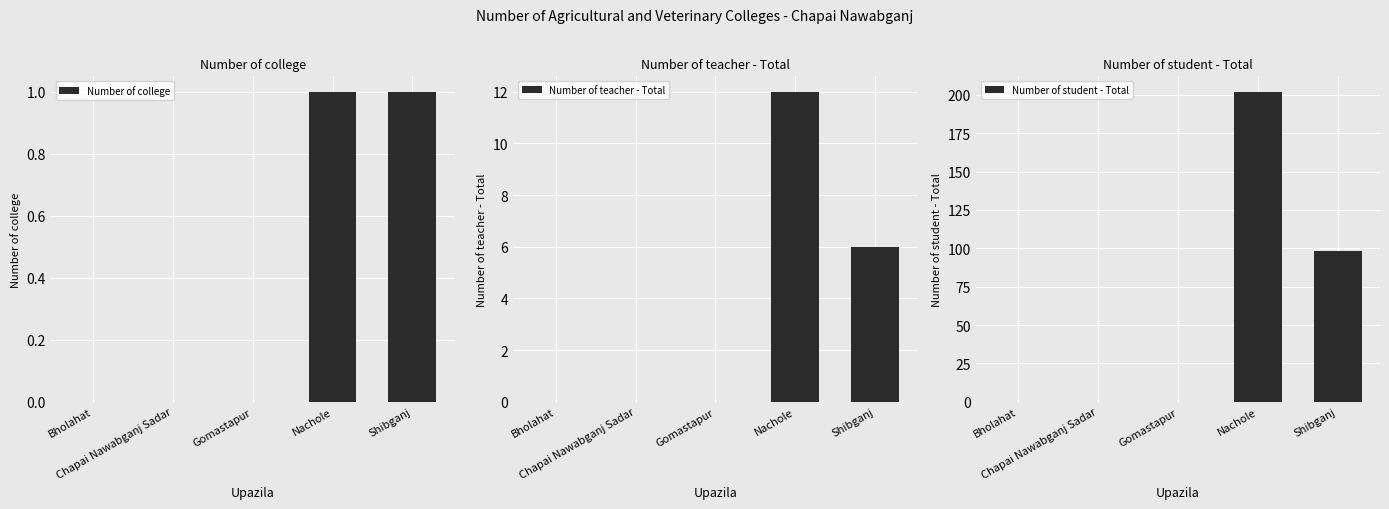

Count the number of data series in this chart.

3